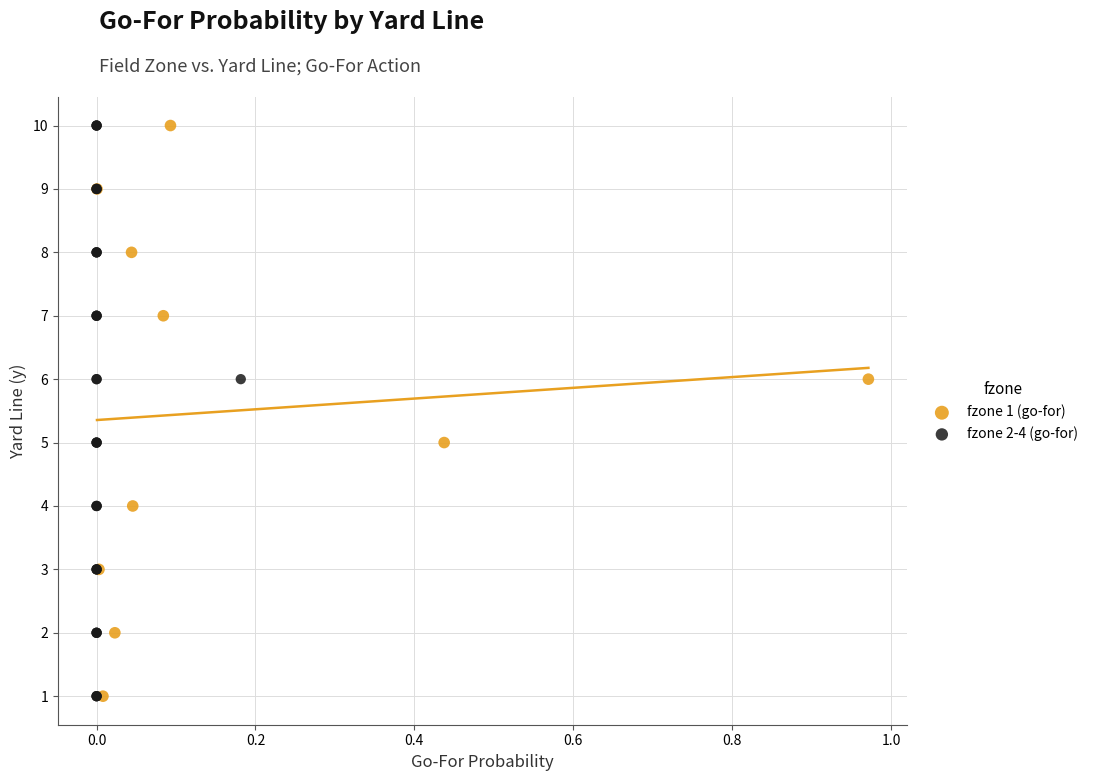

What are all the series names shown in the legend?

fzone 1 (go-for), fzone 2-4 (go-for)